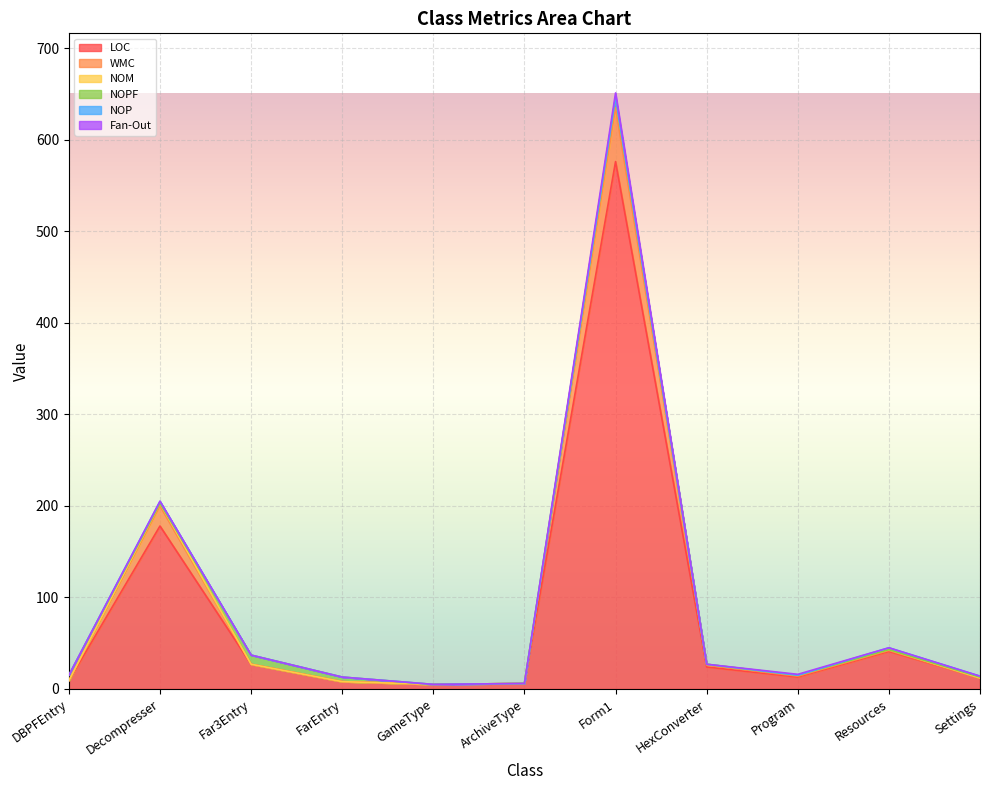

How many lines are shown in the chart?

6